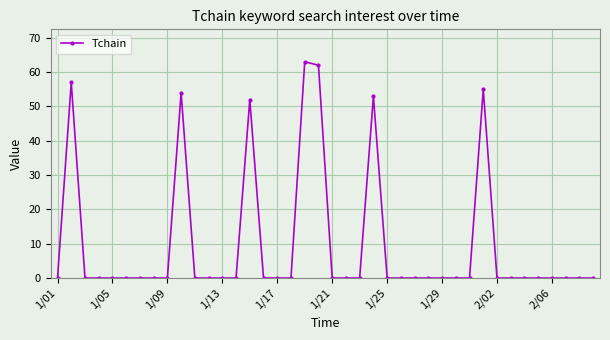

What is the sum of all values?

396